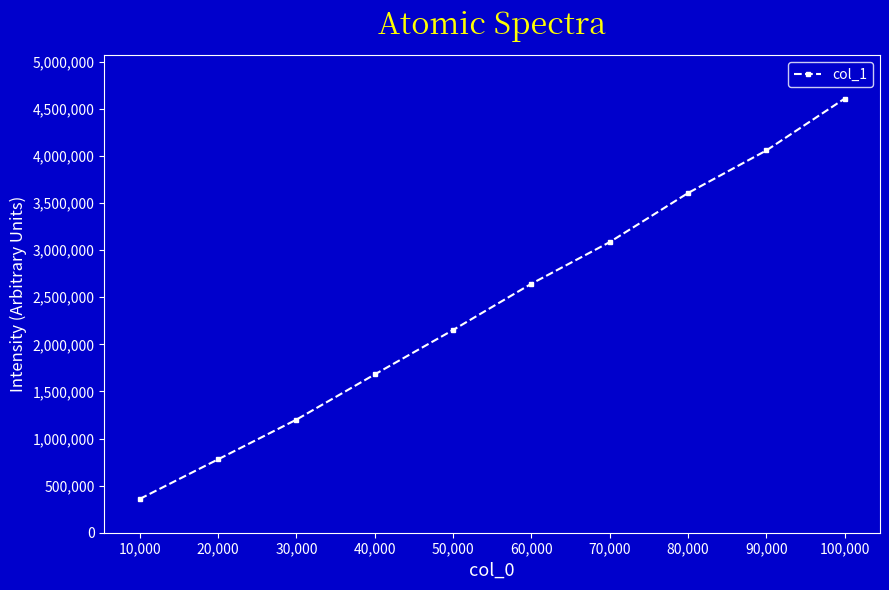

The chart shows a value of 4059002 at 90,000. True or false?

True